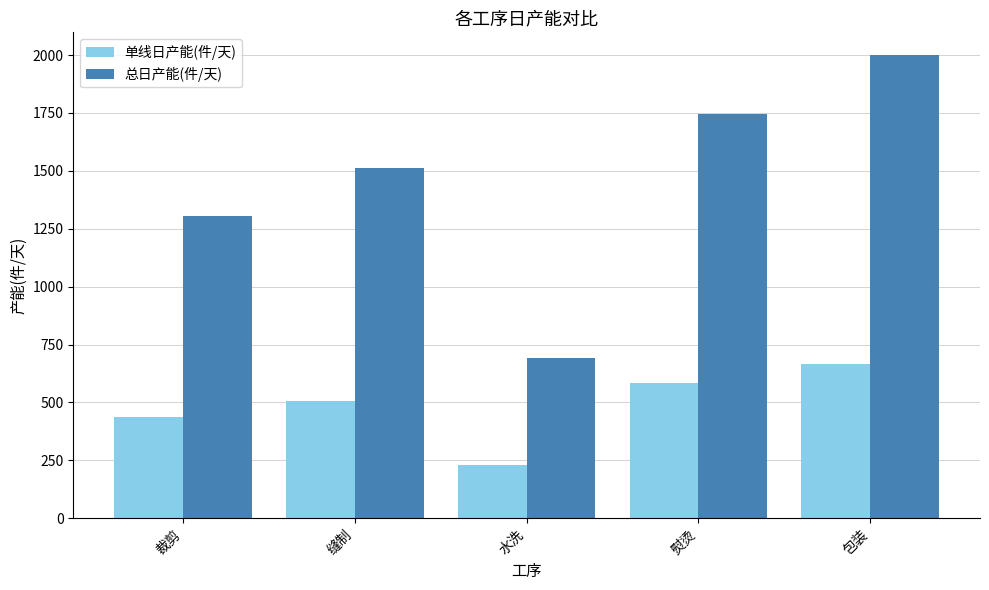

Count the number of data series in this chart.

2